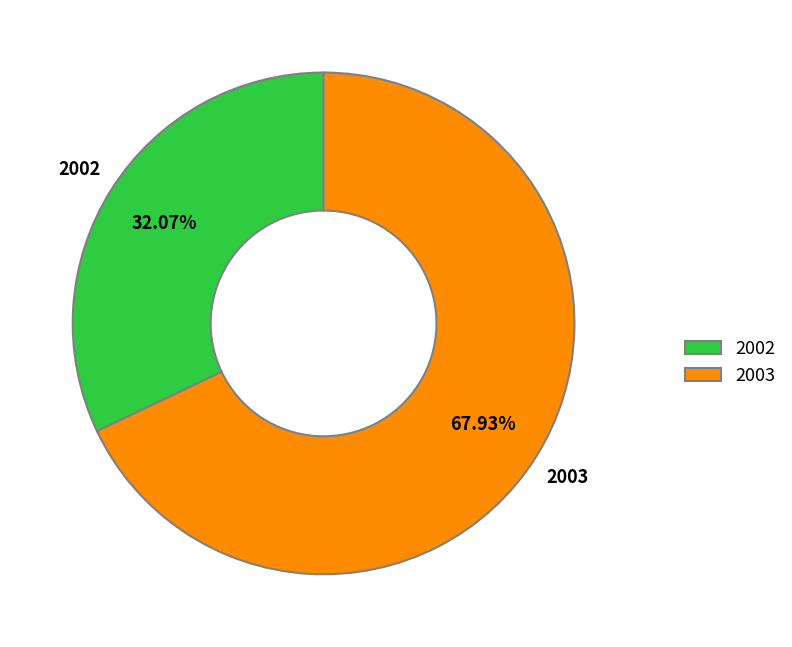

To the nearest percent, what is the difference between the largest and smallest slice percentages?

36%